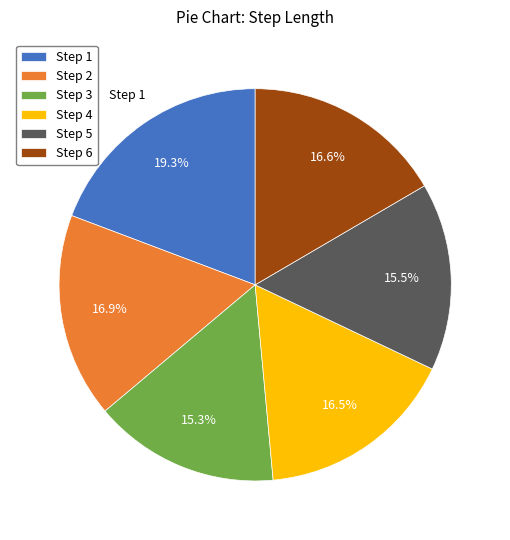

Is the sum of Step 6 and Step 1 greater than half?

No